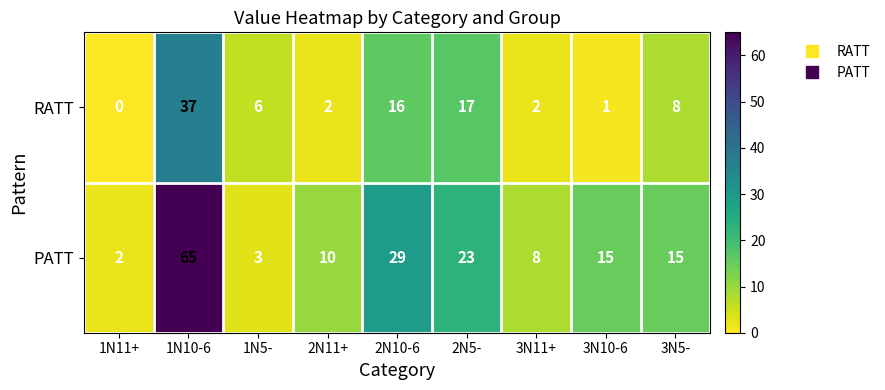

How many data points does each series have?

9